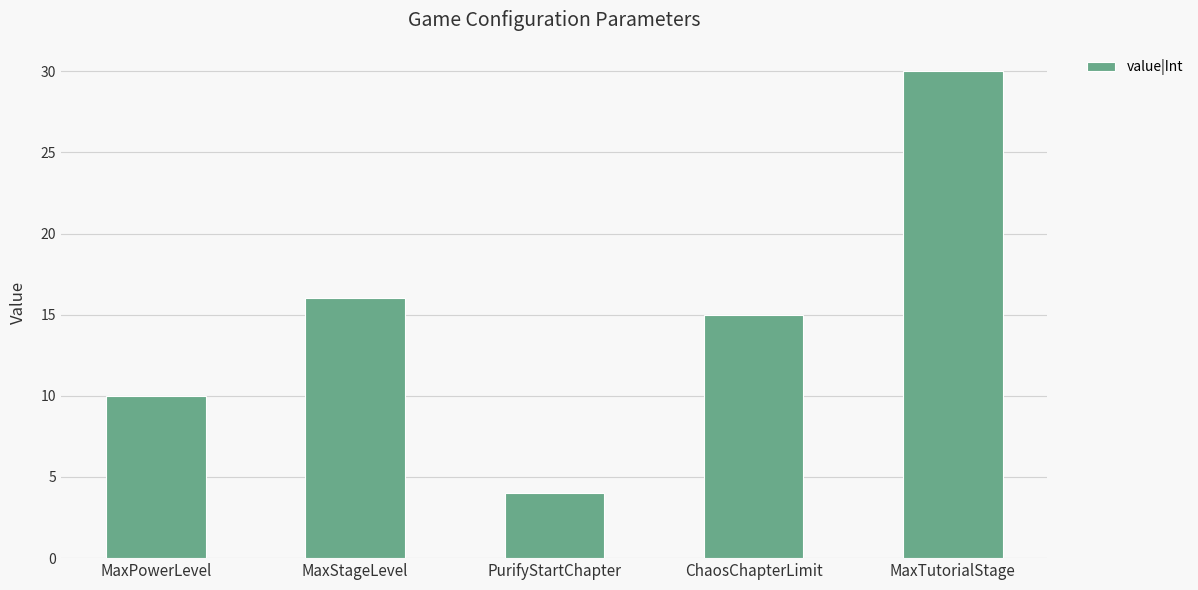

What is the smallest value displayed?

4